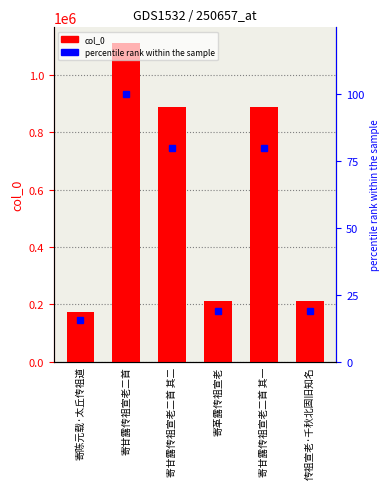

At which label is col_0 closest to 642456?

寄甘露传祖宣老二首 其二